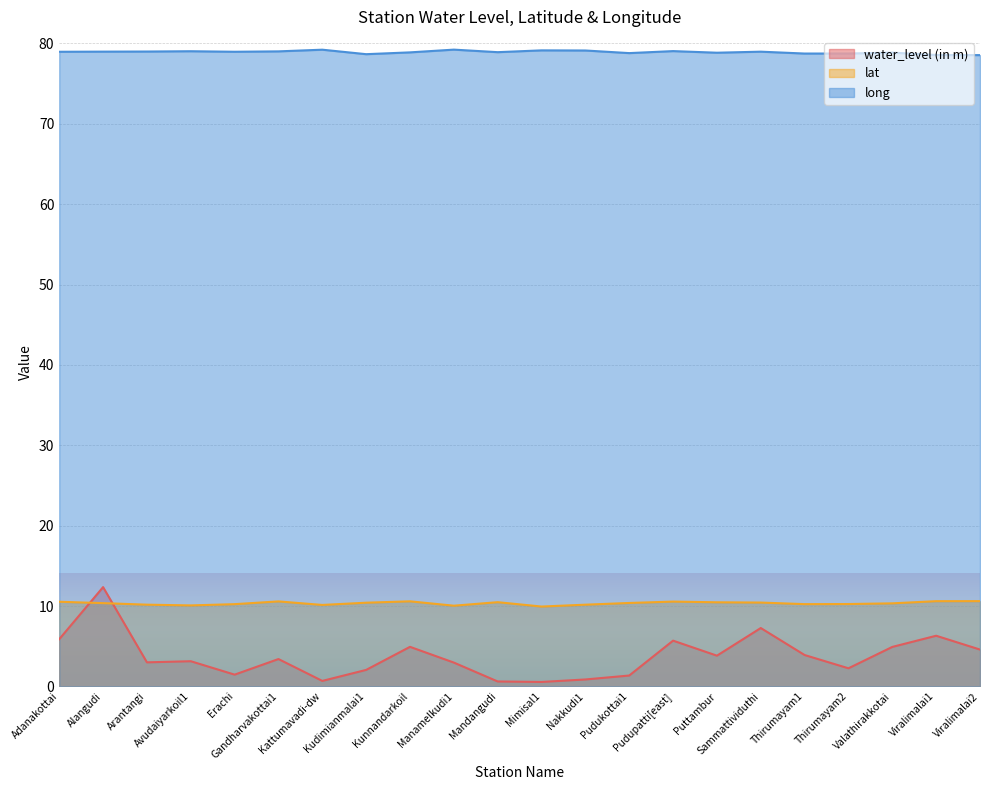

What is the value of the lat point at the 3rd from the left?

10.2